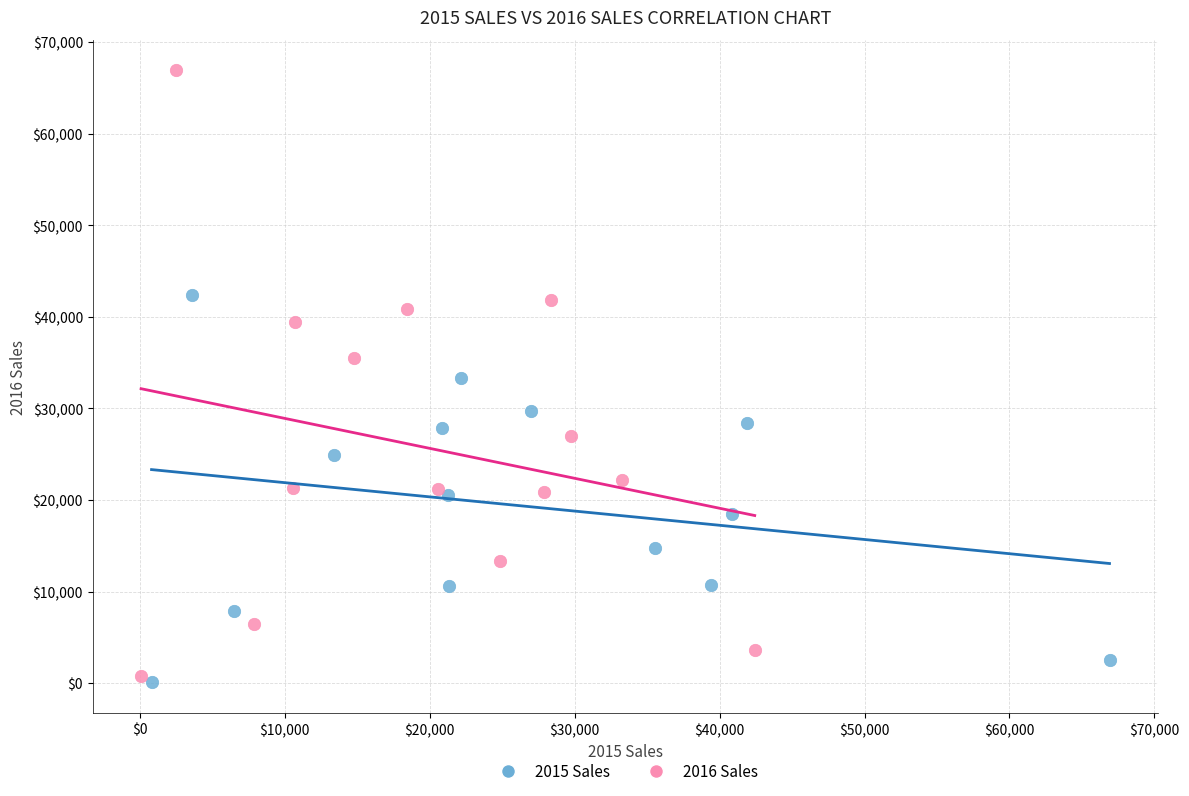

Which series has the widest spread of Y values?

2016 Sales